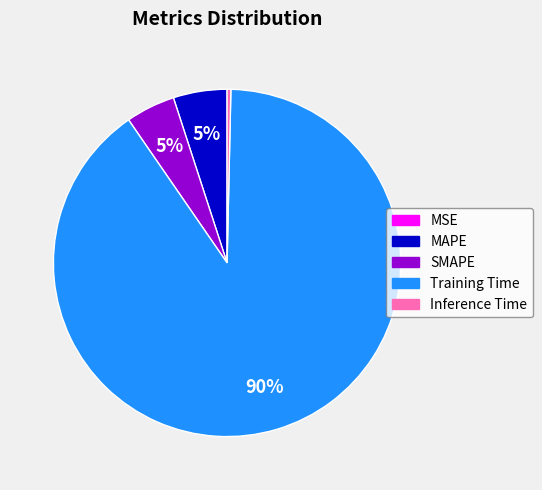

Does any single category account for the majority?

Yes